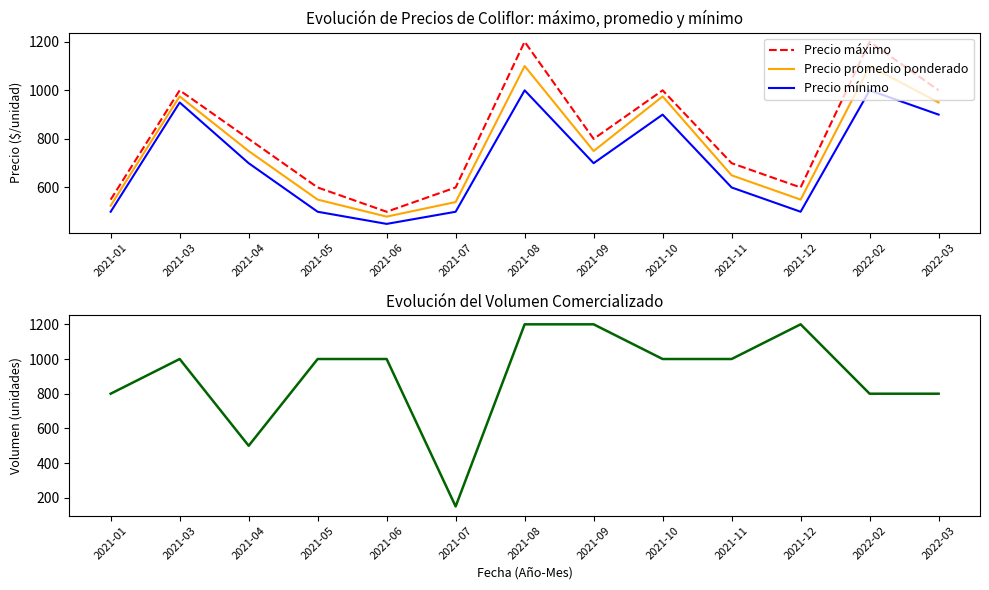

Rank the series by their maximum value, from lowest to highest.

Precio mínimo, Precio promedio ponderado, Precio máximo, Volumen